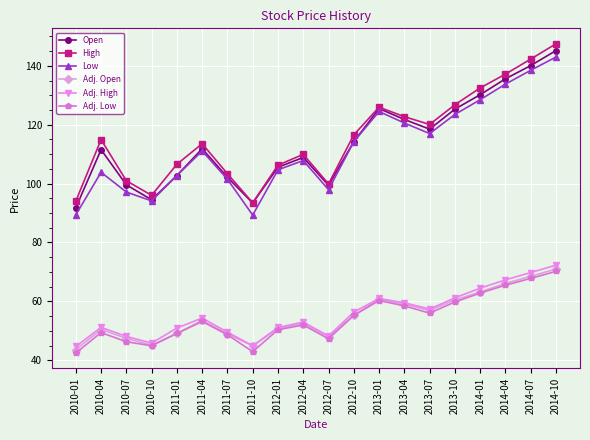

What is the spread (max minus min) of values at 2012-10?

61.3